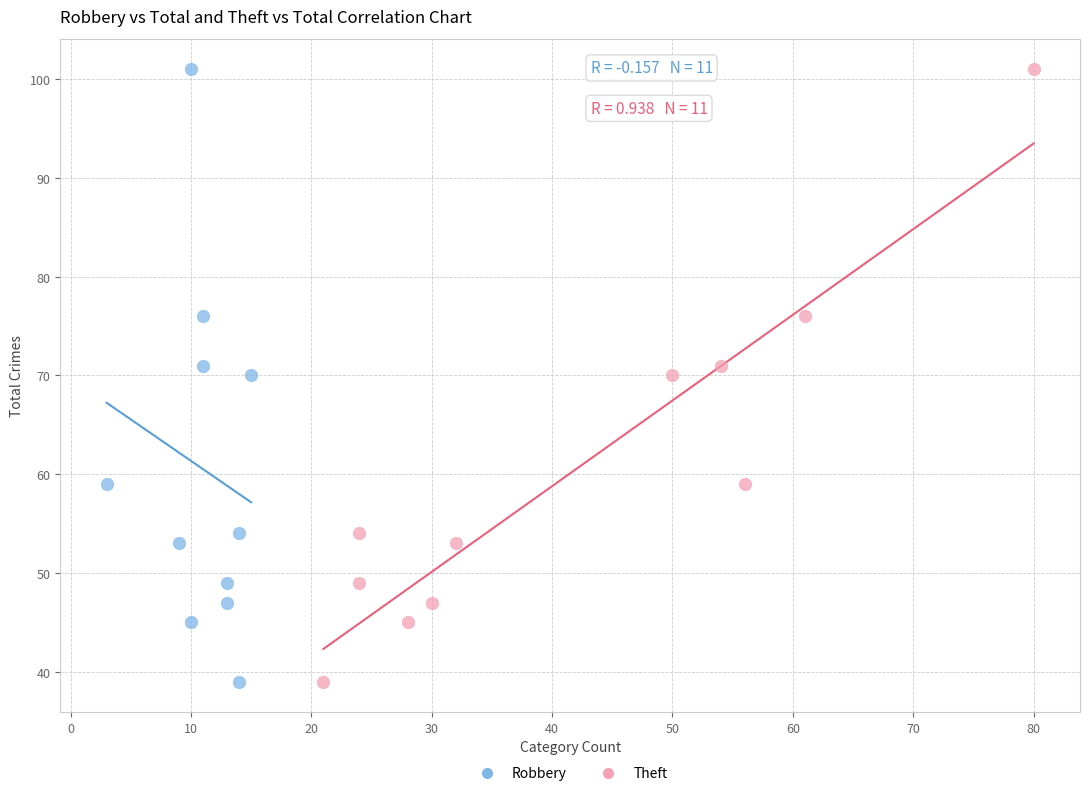

What are all the series names shown in the legend?

Robbery, Theft